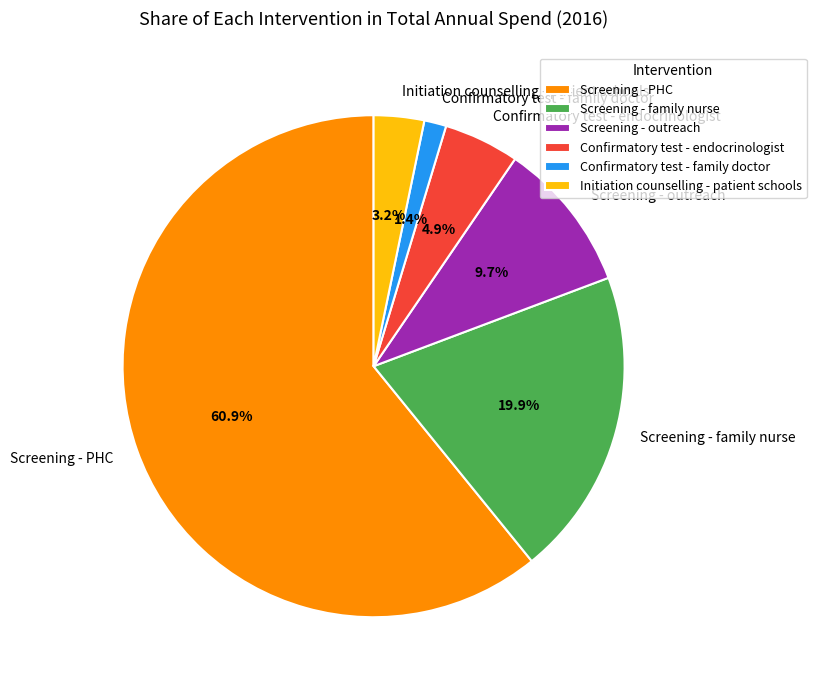

To the nearest percent, what is the average slice percentage?

17%